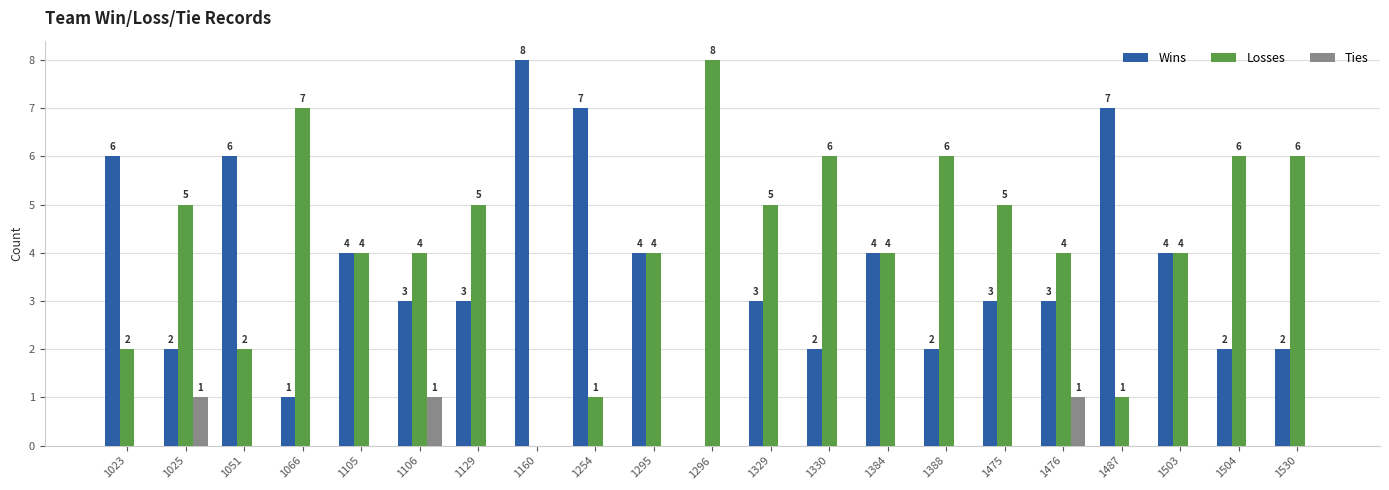

Which series changed the most between 1106 and 1530?

Losses